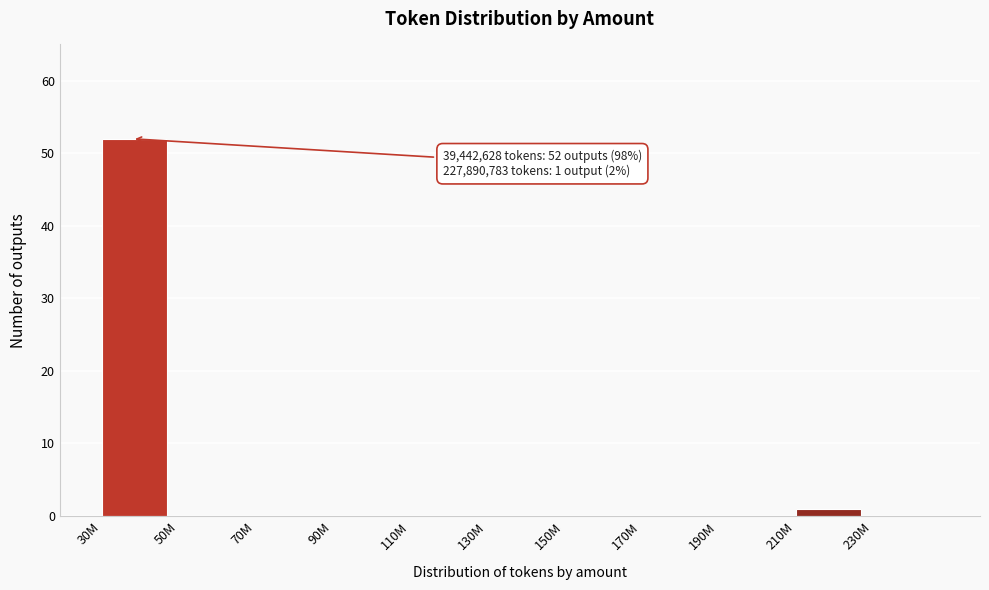

Reading right to left, what are all the values shown in this chart?

230M=0	210M=1	190M=0	170M=0	150M=0	130M=0	110M=0	90M=0	70M=0	50M=0	30M=52